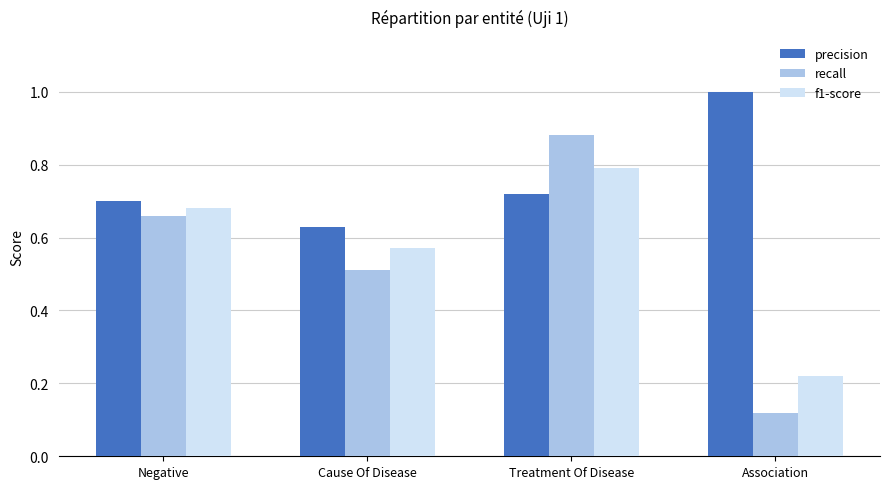

The value of recall at Negative is 0.7. True or false?

True